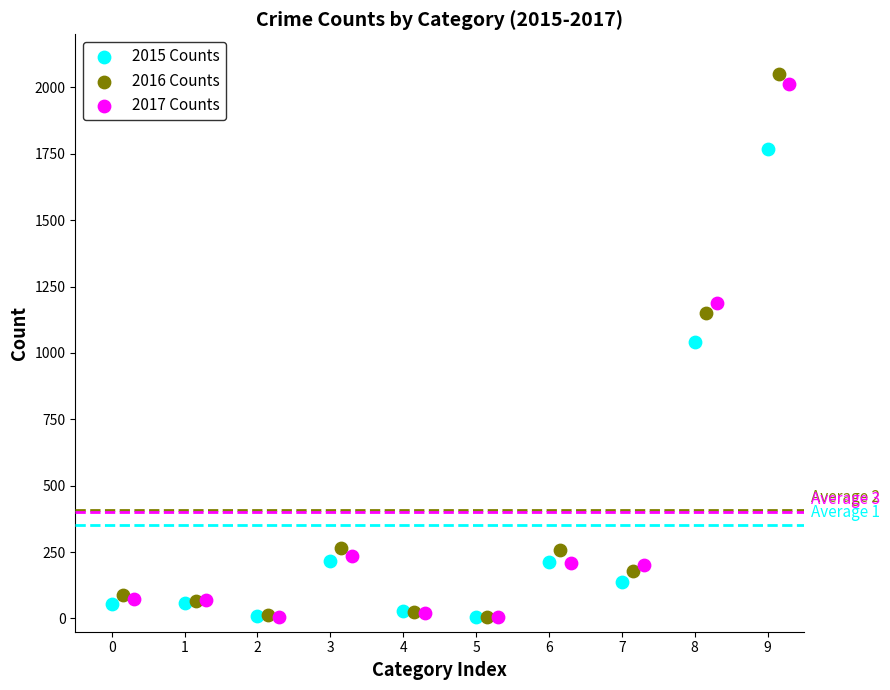

Which series has the widest spread of Y values?

2016 Counts